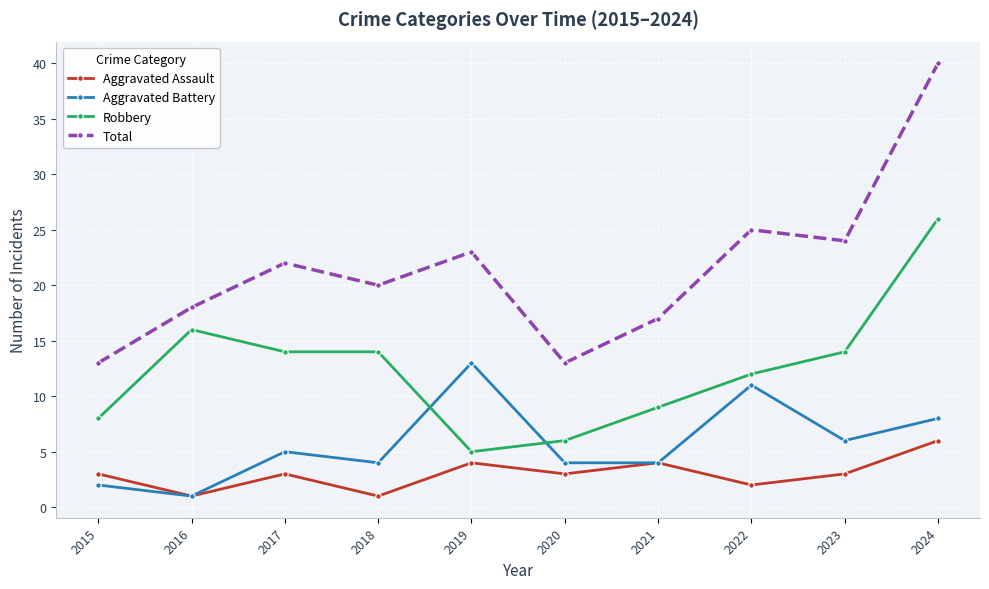

In Aggravated Assault, how many points are lower than both neighbors (excluding endpoints)?

4